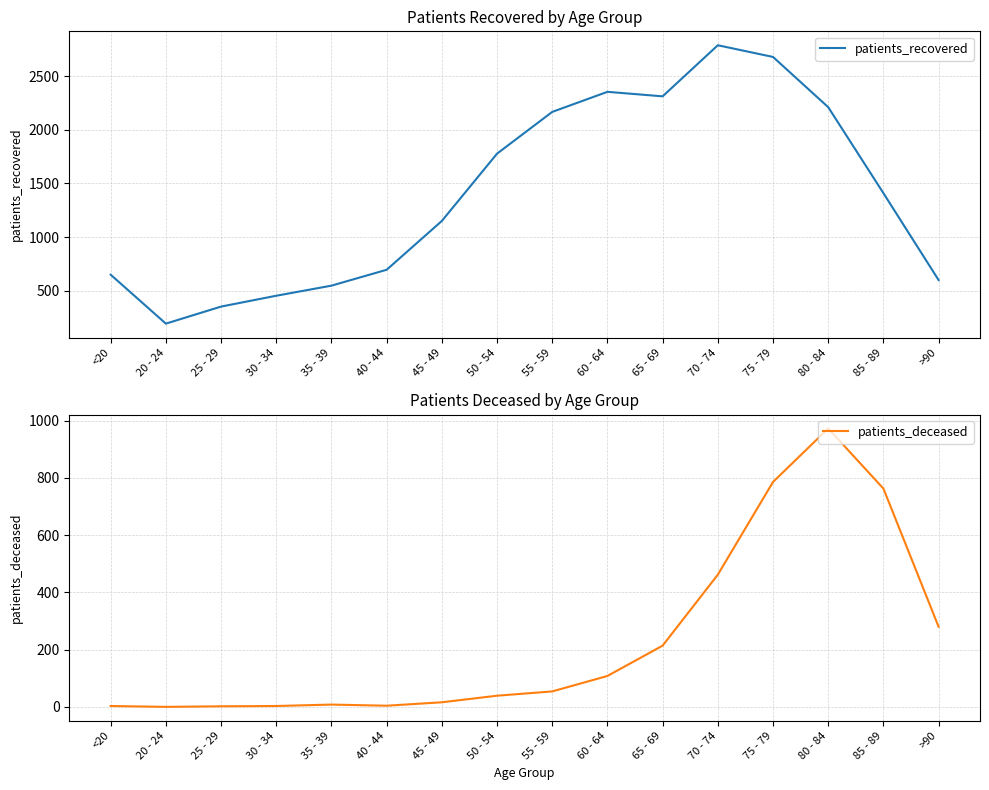

Is the value of patients_deceased at 40 - 44 greater than the value of patients_recovered at 30 - 34?

No